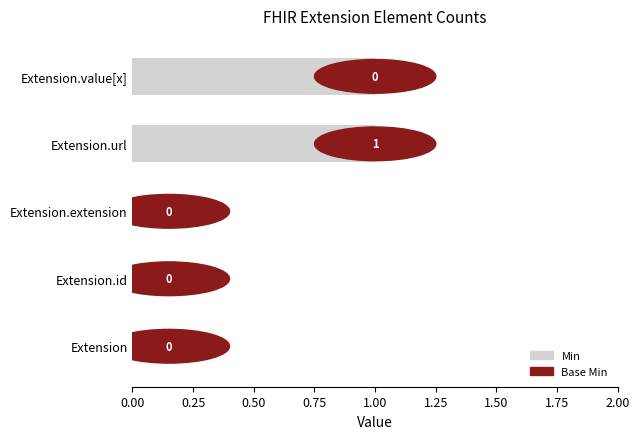

Reading top to bottom, what are all the values shown in this chart?

Extension.value[x]=1	Extension.url=1	Extension.extension=0	Extension.id=0	Extension=0